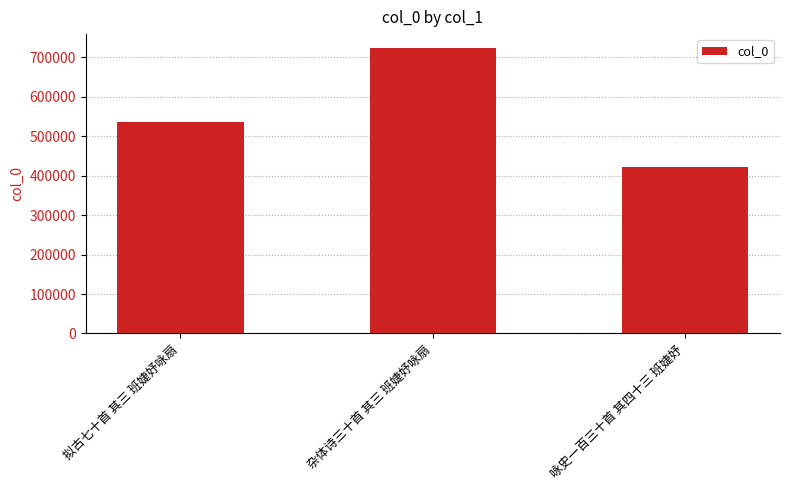

Count the values in the range 422372 to 722870.

3